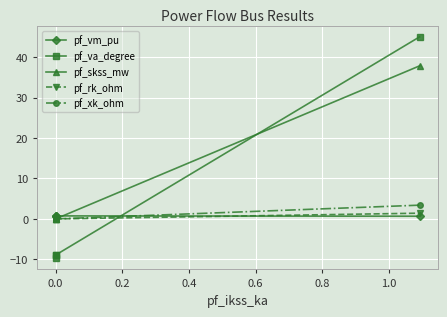

What is the spread (max minus min) of values at 0.4?

44.3